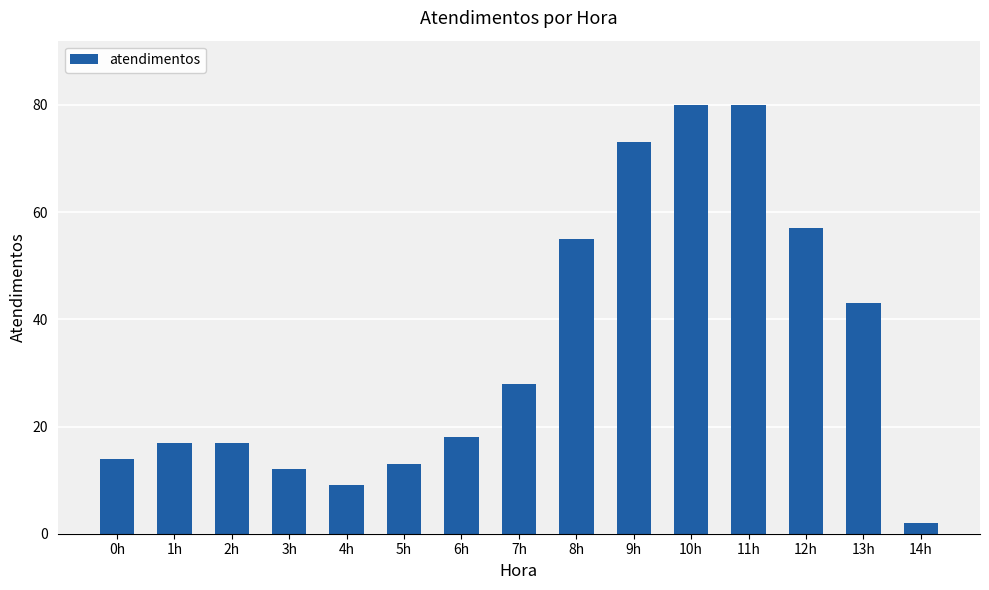

Count the number of data series in this chart.

1